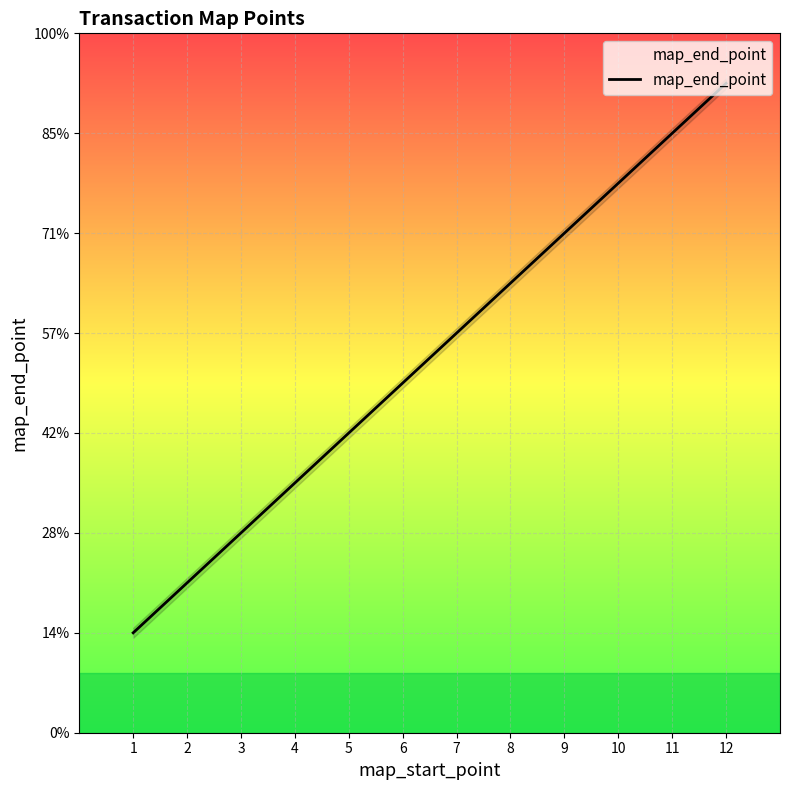

What is the value of the 5th point from the left?

6